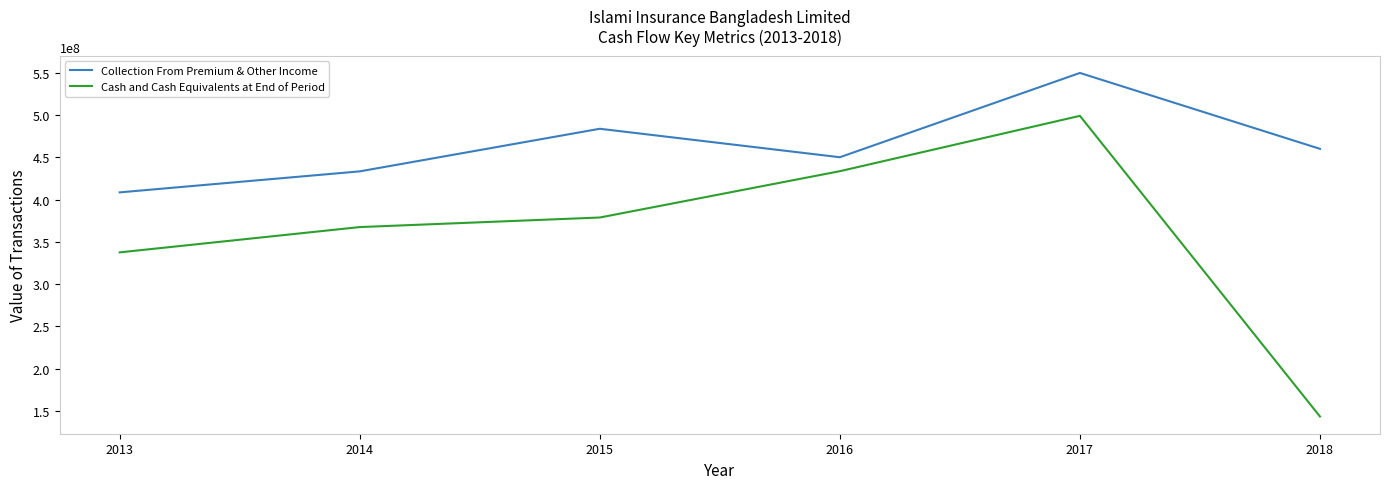

Count the number of data series in this chart.

2